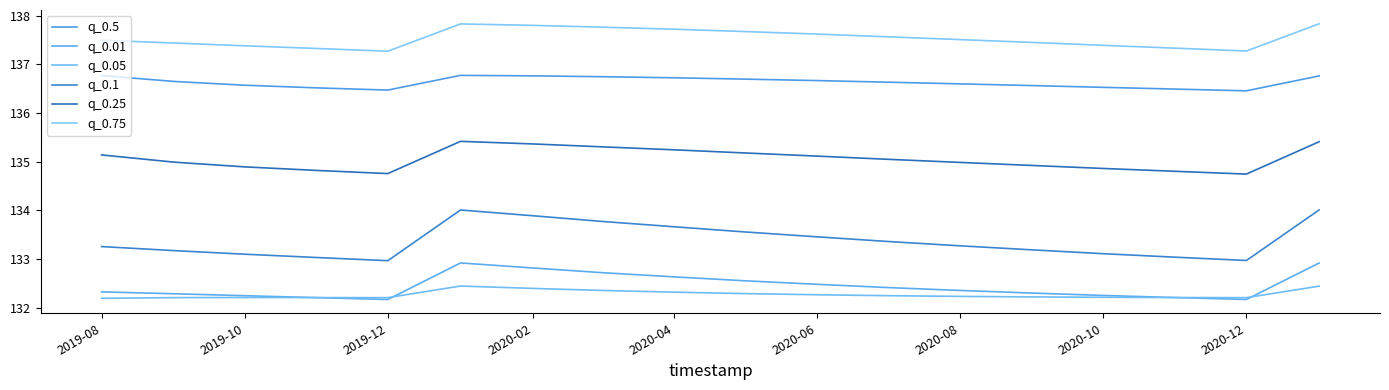

Count the number of data series in this chart.

6